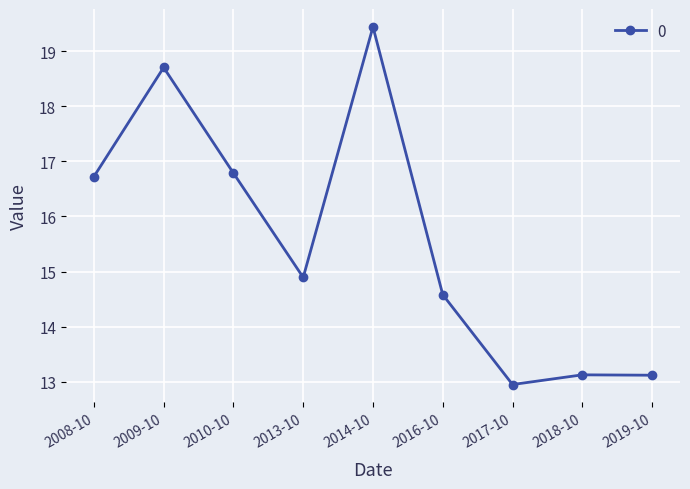

What is the sum of the values at 2008-10 and 2010-10?

33.5